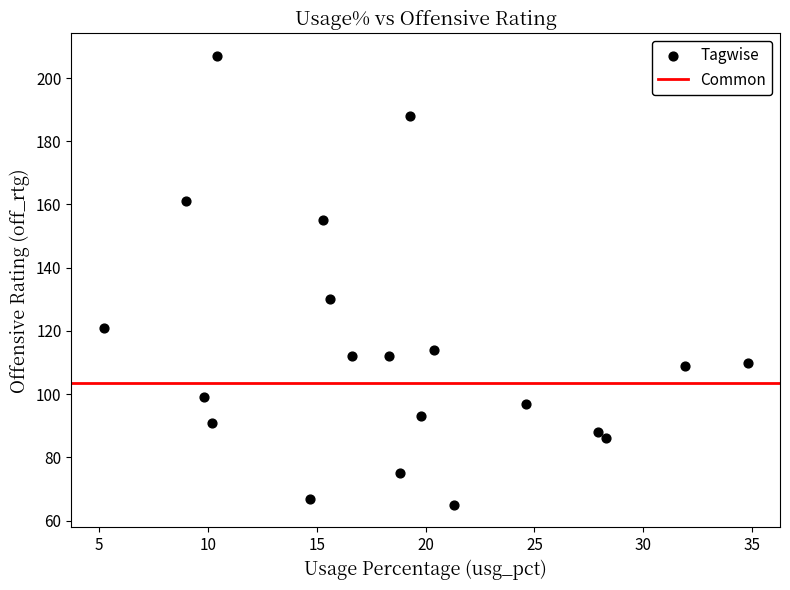

What is the range of Y values (max minus min)?

142